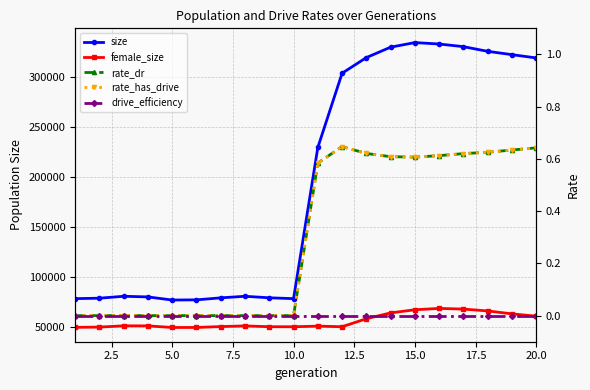

What is the difference between the maximum and minimum values in the rate_dr series?

0.6